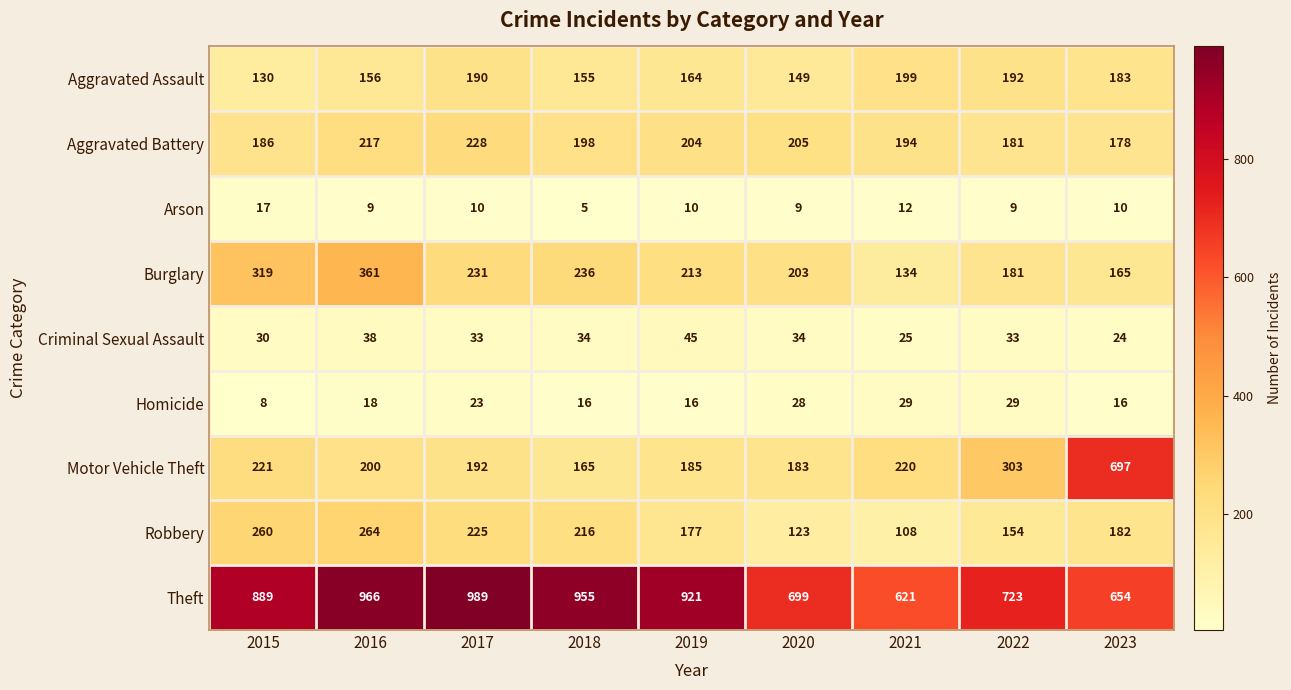

At which category is the sum across all series the highest?

2016